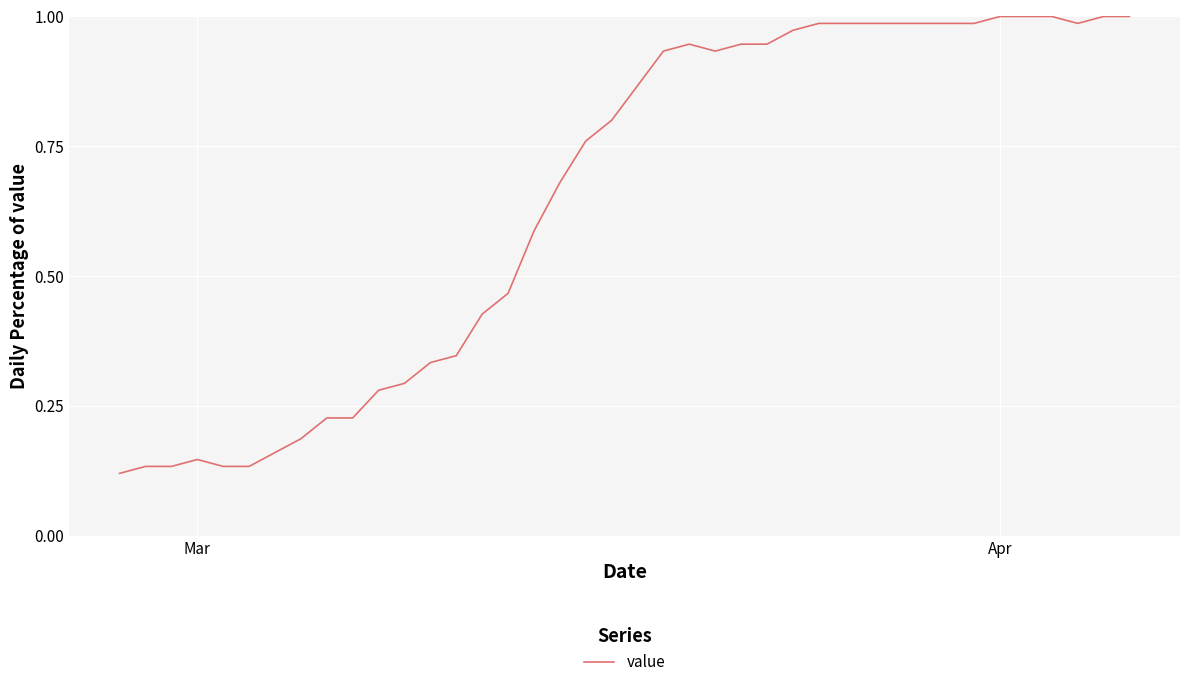

How many points are higher than both their immediate neighbors (excluding endpoints)?

2